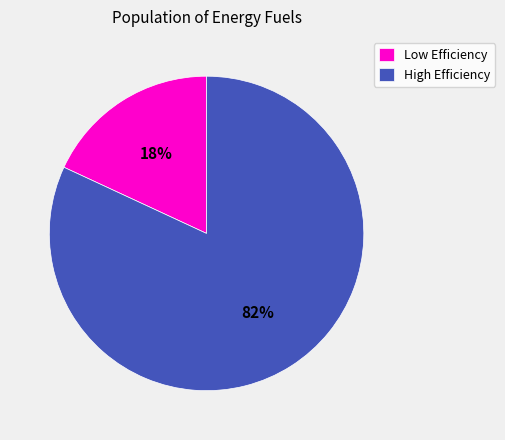

How many segments does this pie chart have?

2